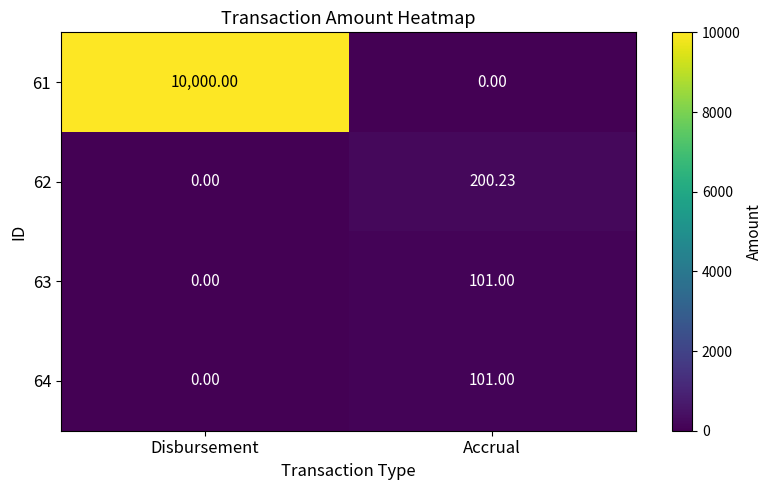

At which category is the sum across all series the highest?

Disbursement